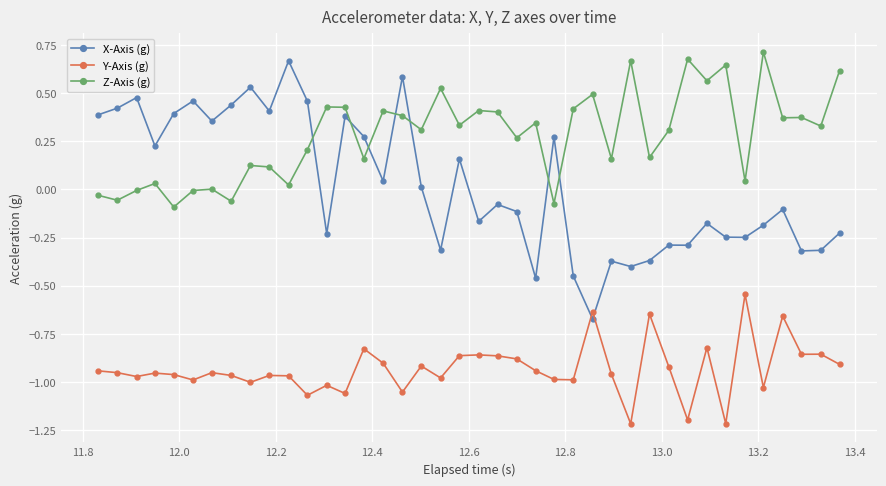

What is the minimum value shown in the chart?

-1.2